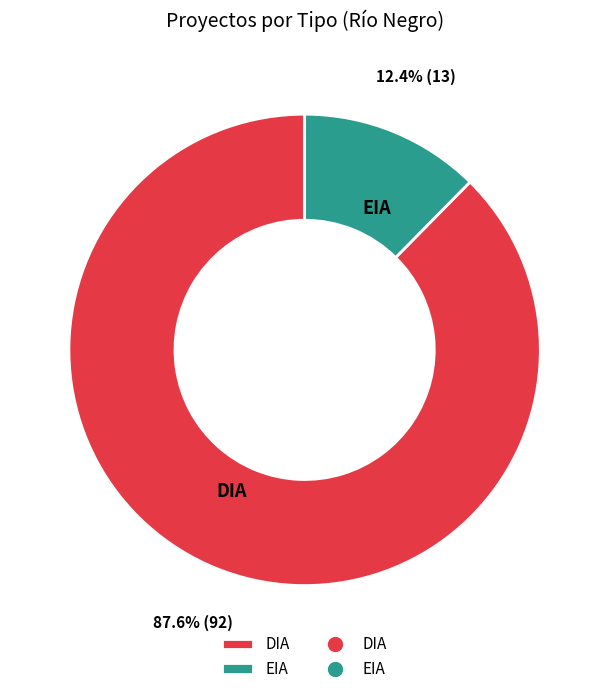

To the nearest percent, what is the combined percentage of DIA and EIA?

100%